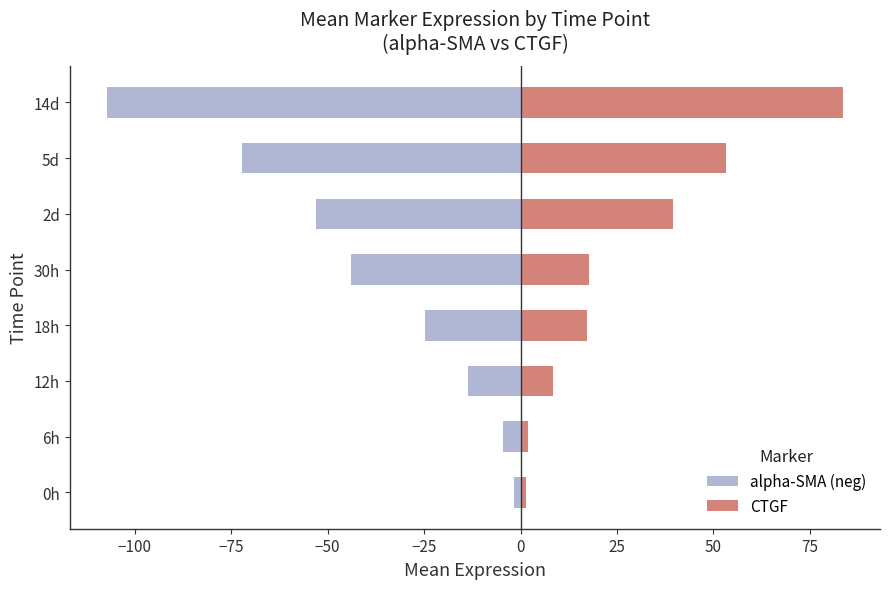

Are the bars grouped side by side (vs. stacked)?

Yes